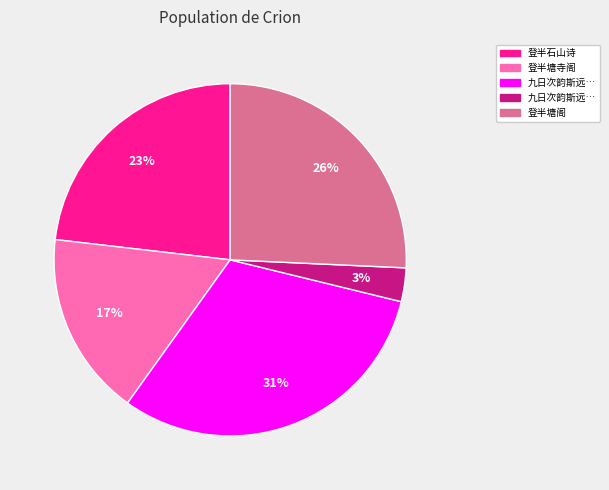

To the nearest percent, what is the difference between the largest and smallest slice percentages?

28%